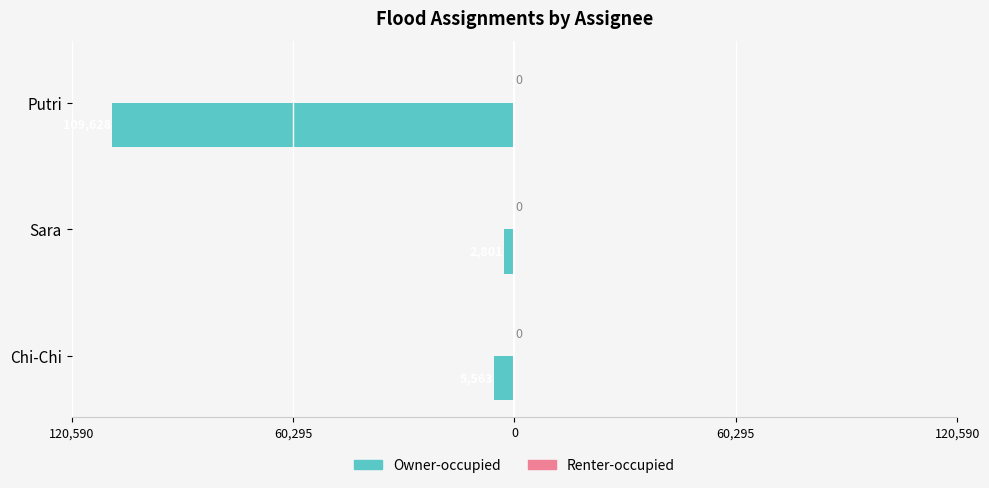

Are the bars horizontal?

Yes